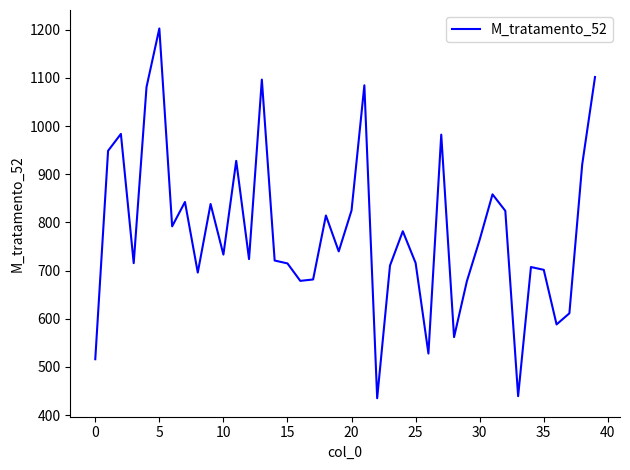

What is the difference between the maximum and minimum values?

767.7